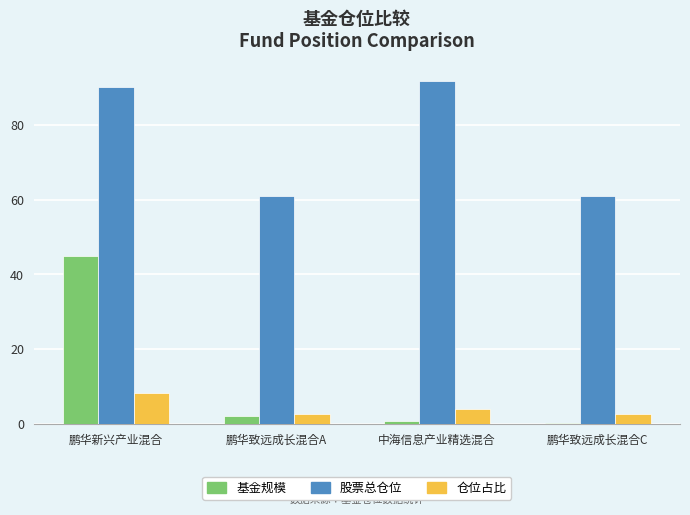

Which series changed the most between 鹏华新兴产业混合 and 鹏华致远成长混合A?

基金规模